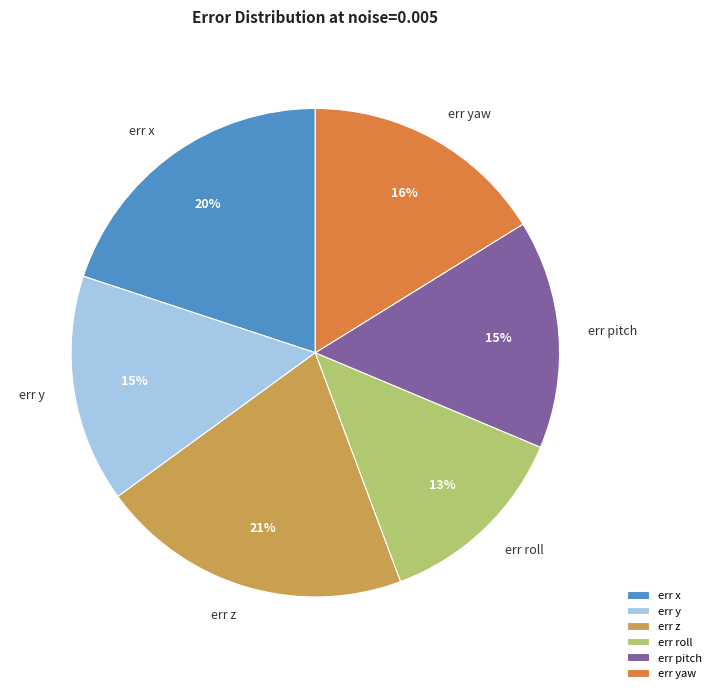

To the nearest percent, what is the combined percentage of err x and err z?

41%